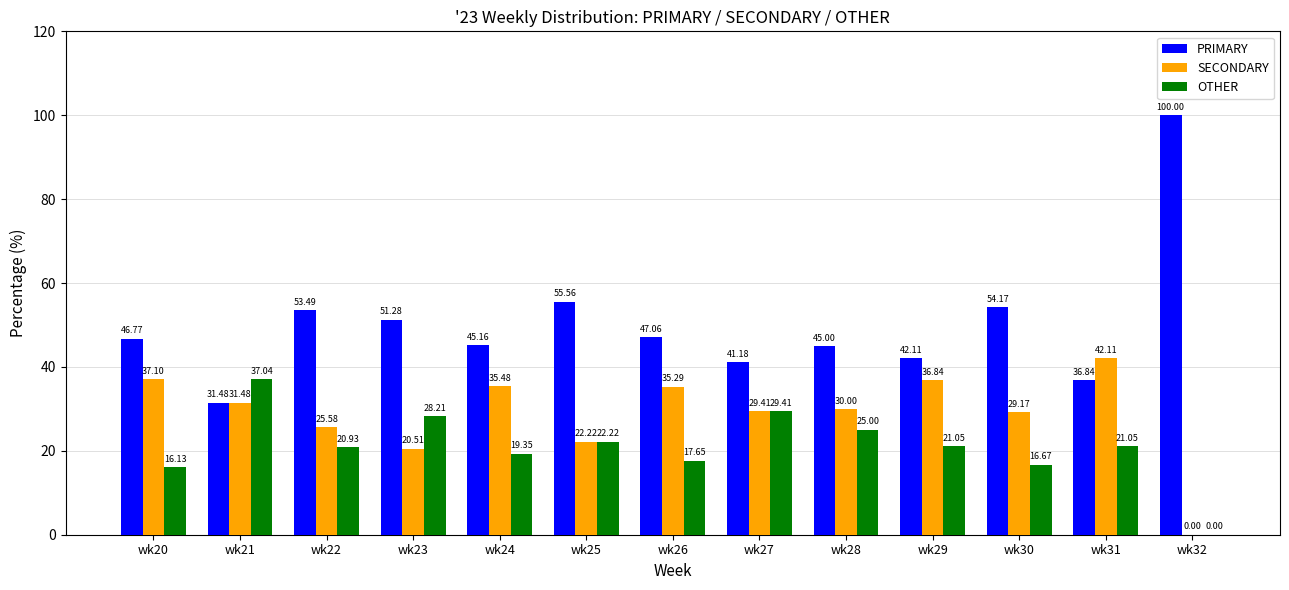

What is the highest value of the OTHER series?

37.0